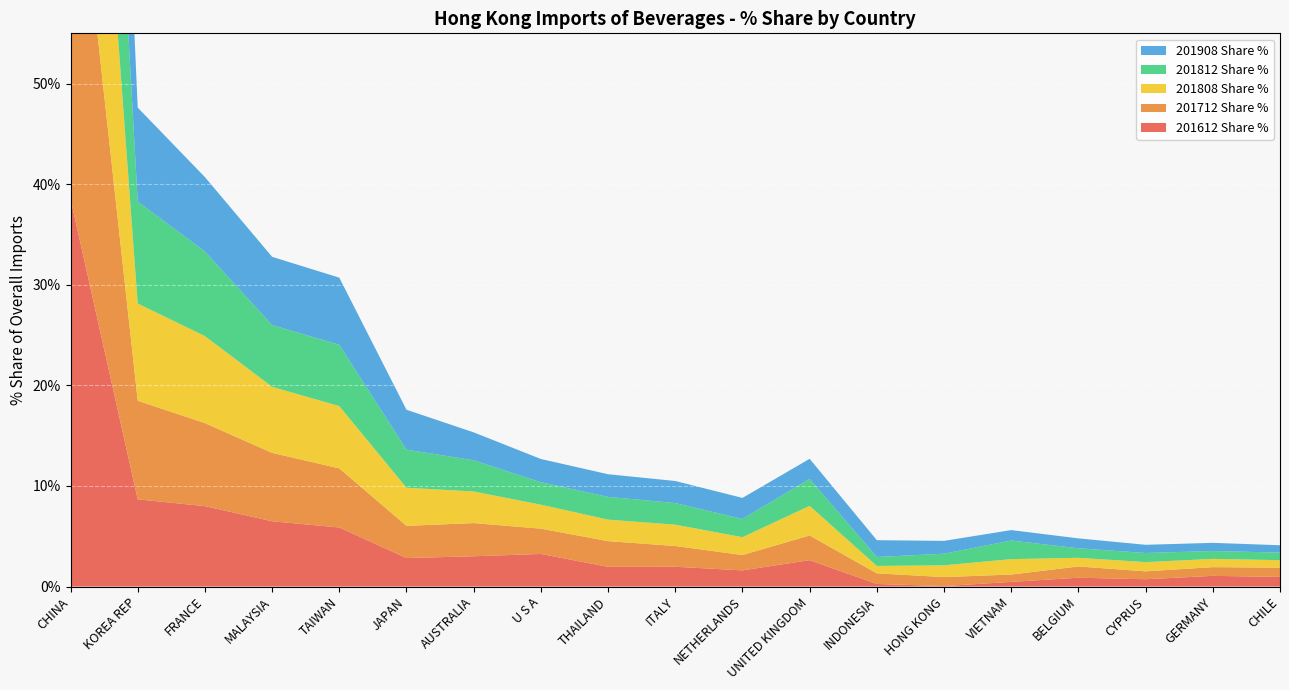

Reading left to right, what are all the values shown in this chart?

201612 Share %: 38.6	8.7	8.0	6.5	5.9	2.8	3.0	3.2	2.0	2.0	1.6	2.6	0.3	0.1	0.5	0.9	0.7	1.1	1.0
201712 Share %: 40.7	9.8	8.3	6.8	5.9	3.2	3.3	2.5	2.6	2.1	1.5	2.5	1.1	0.9	0.7	1.1	0.8	0.9	0.9
201808 Share %: 39.2	9.7	8.7	6.6	6.2	3.8	3.1	2.4	2.1	2.1	1.8	2.9	0.7	1.2	1.5	0.9	0.9	0.8	0.7
201812 Share %: 39.3	10.1	8.4	6.1	6.1	3.8	3.1	2.2	2.3	2.2	1.8	2.7	0.9	1.2	1.9	0.9	0.9	0.8	0.8
201908 Share %: 40.1	9.3	7.4	6.8	6.7	4.0	2.8	2.3	2.3	2.2	2.1	2.0	1.7	1.3	1.0	1.0	0.8	0.8	0.7